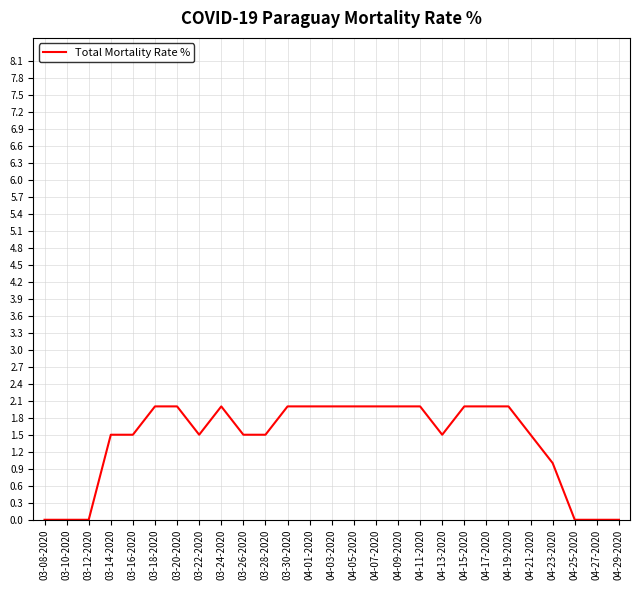

What is the approximate value at 04-17-2020?

2.0